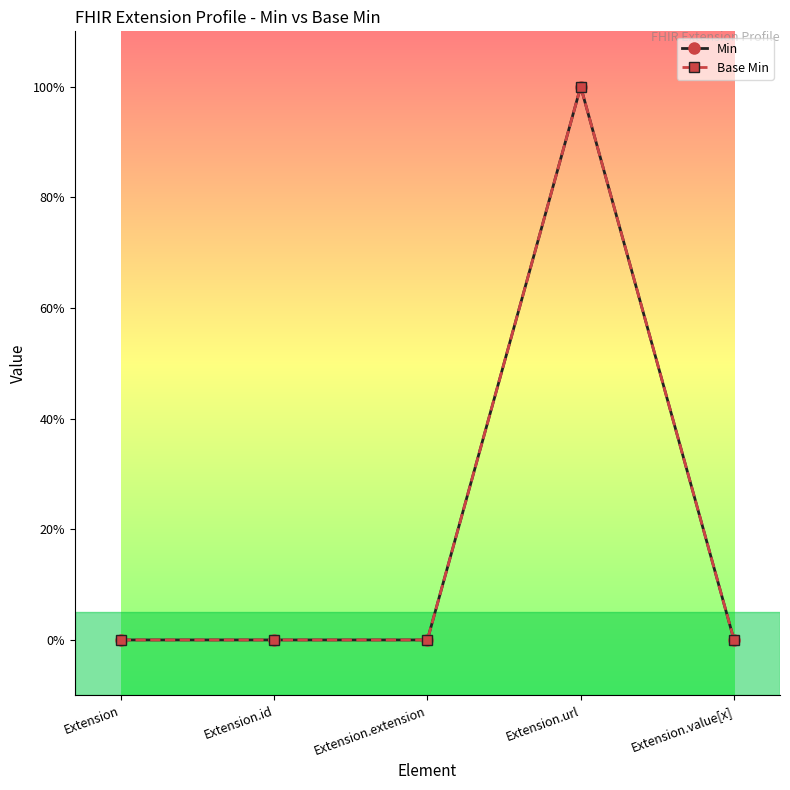

At which category is the sum across all series the highest?

Extension.url